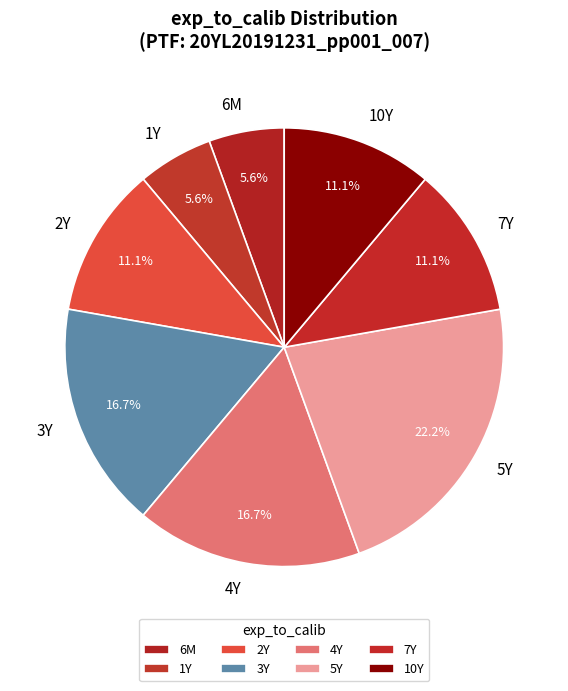

What percentage is the 3Y slice, to the nearest percent?

17%